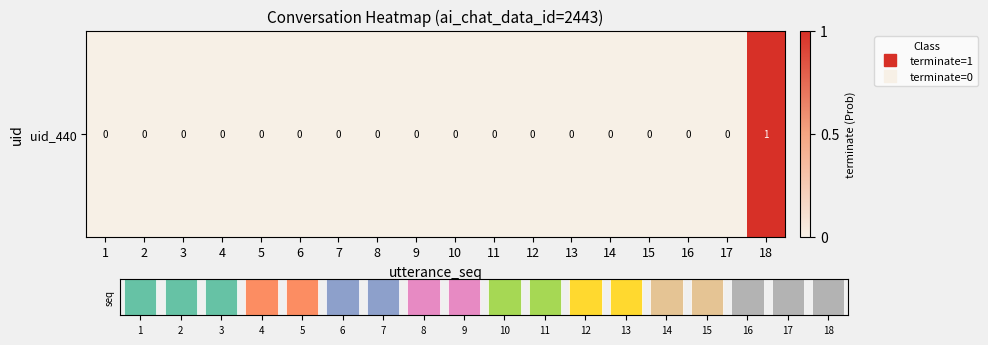

List the labels in order of value, largest first.

18, 1, 2, 3, 4, 5, 6, 7, 8, 9, 10, 11, 12, 13, 14, 15, 16, 17